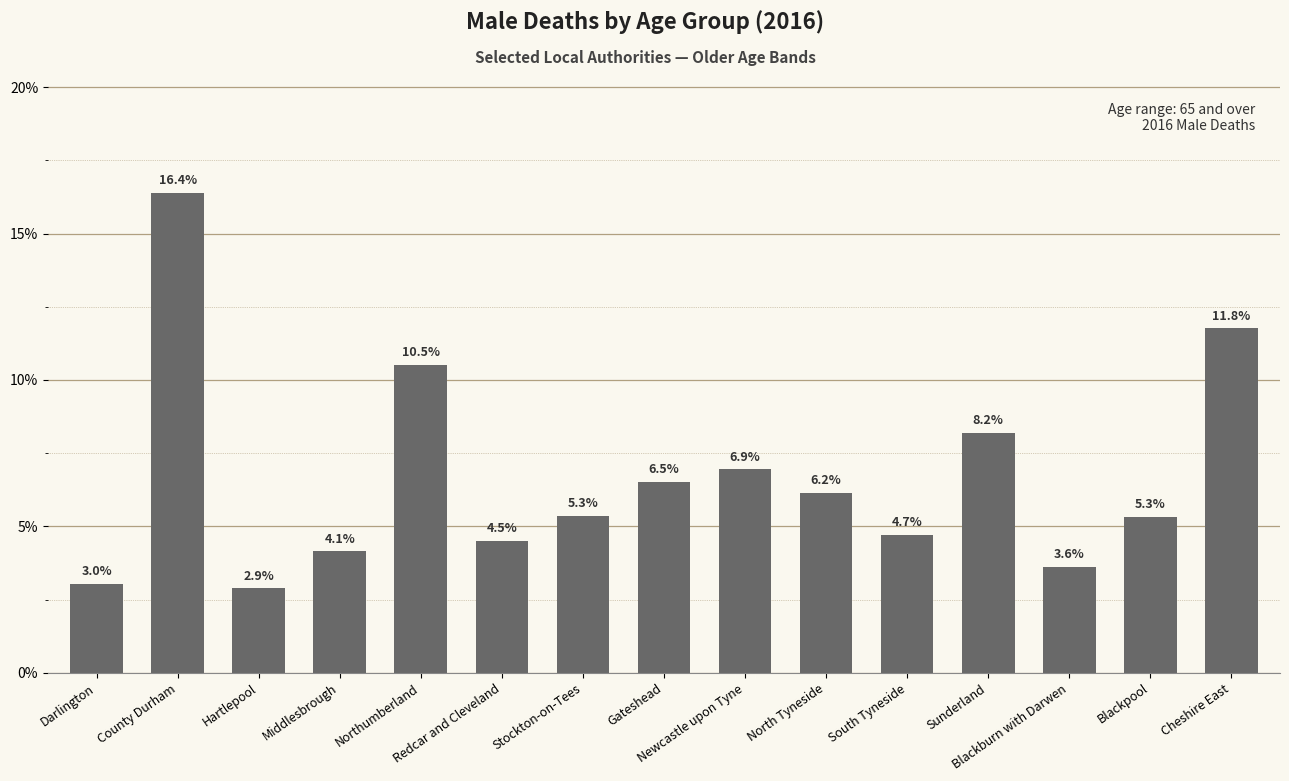

What is the ratio of the value at Stockton-on-Tees to the value at Newcastle upon Tyne?

0.8